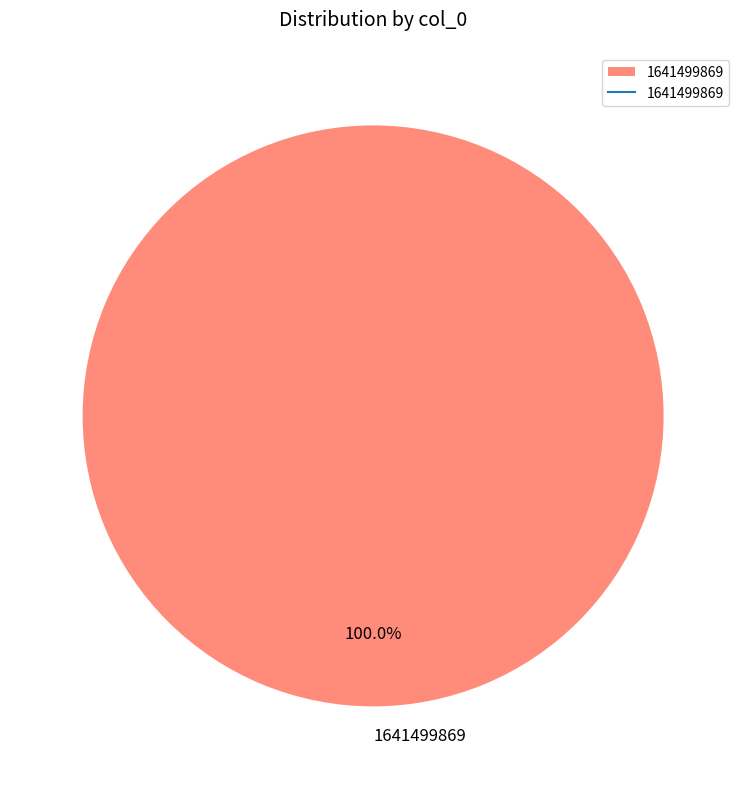

Rank the categories by value from lowest to highest.

1641499869